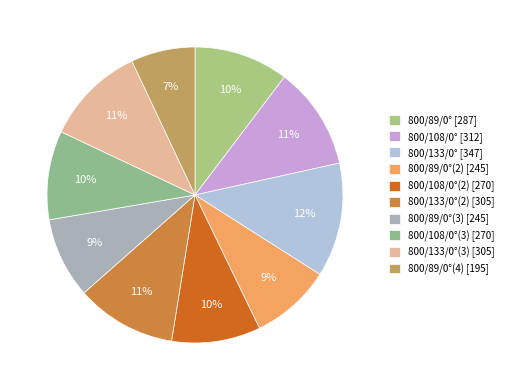

Does any single category account for the majority?

No